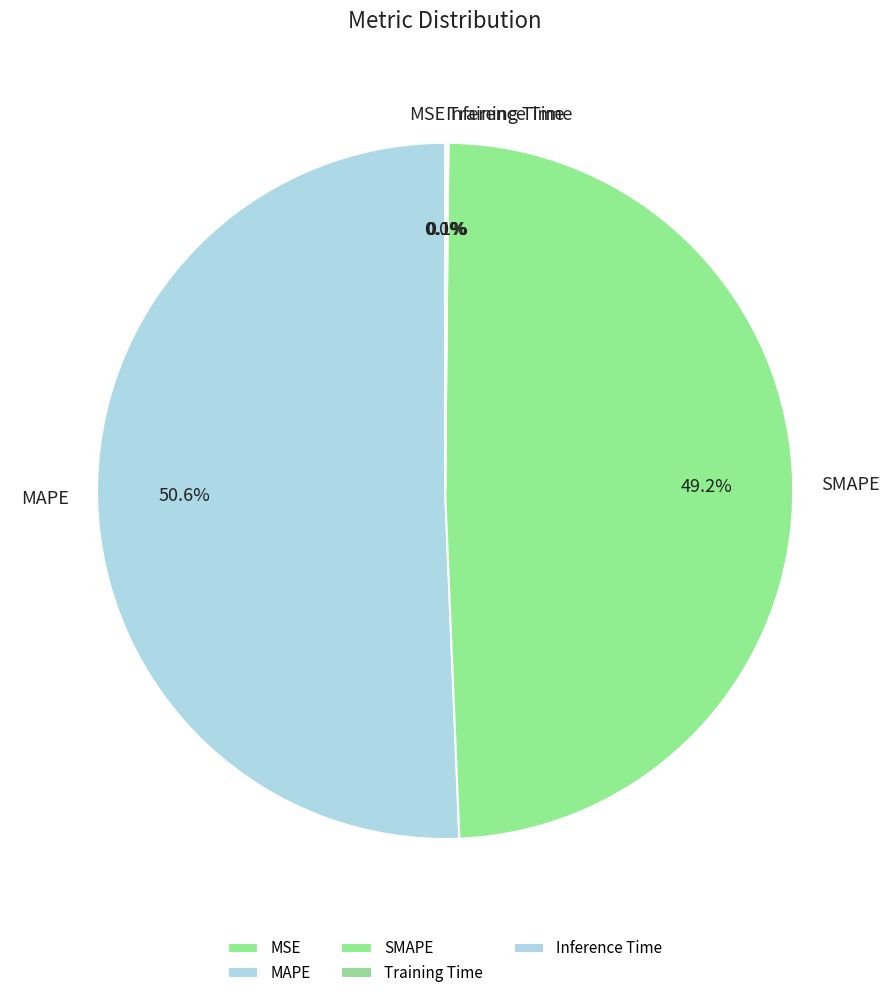

True or false: SMAPE accounts for 49% of the total.

True